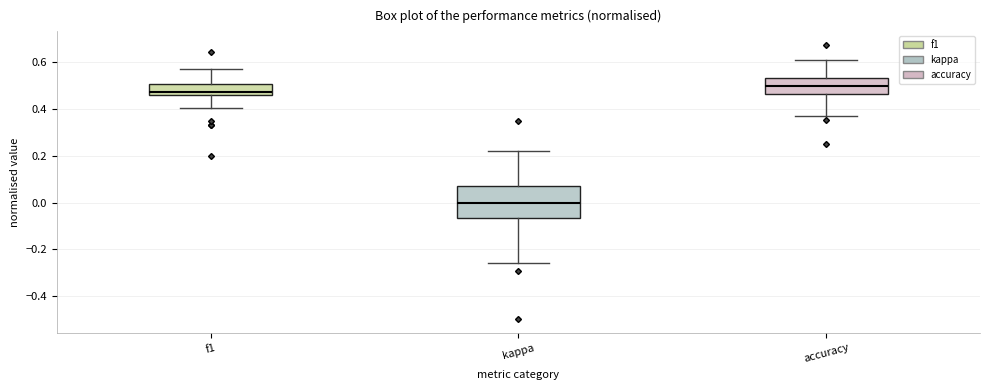

Where does the upper whisker of the box for accuracy end on the y-axis? The values are not printed on the chart, so give them approximately, as read against the axis.

0.62